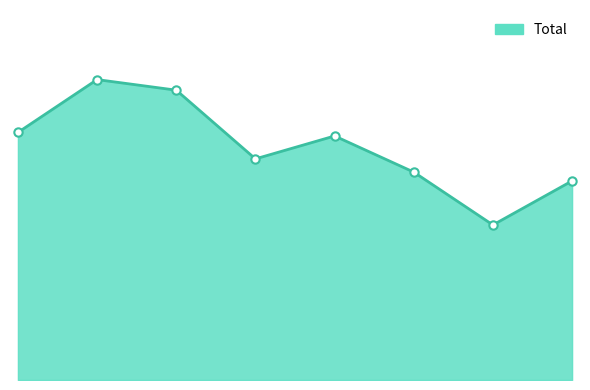

Reading left to right, transcribe all the data shown in this chart.

281	341	329	251	277	236	176	226